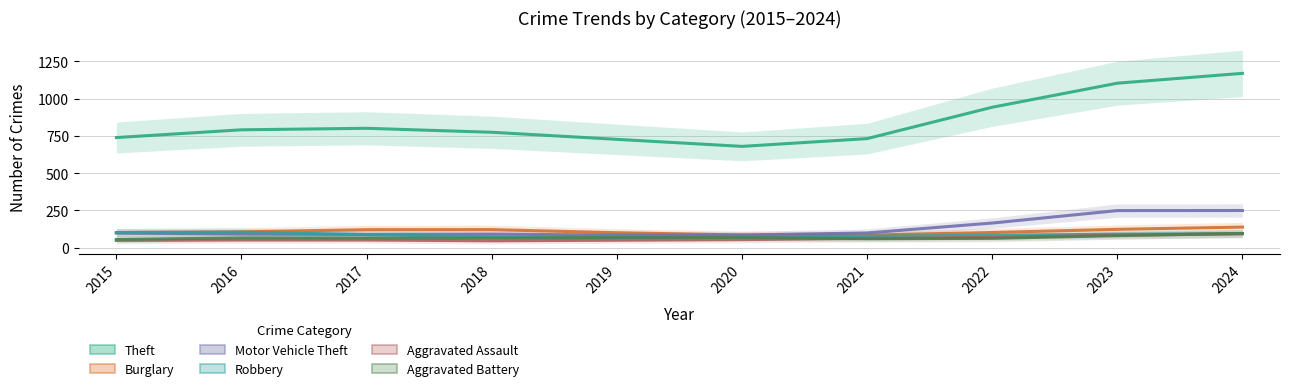

How many data points in Aggravated Assault are above 54?

5